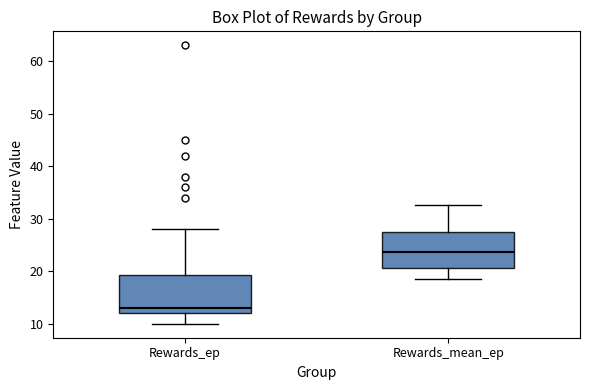

Reading left to right, transcribe this box plot: for each box, give where its median line is, the range the box spans, and where its two whiskers end, as read against the y-axis. The values are not printed on the chart, so give them approximately, as read against the axis.

Rewards_ep: median 13, box 12 to 19, whiskers 10 to 28
Rewards_mean_ep: median 24, box 21 to 27, whiskers 19 to 33